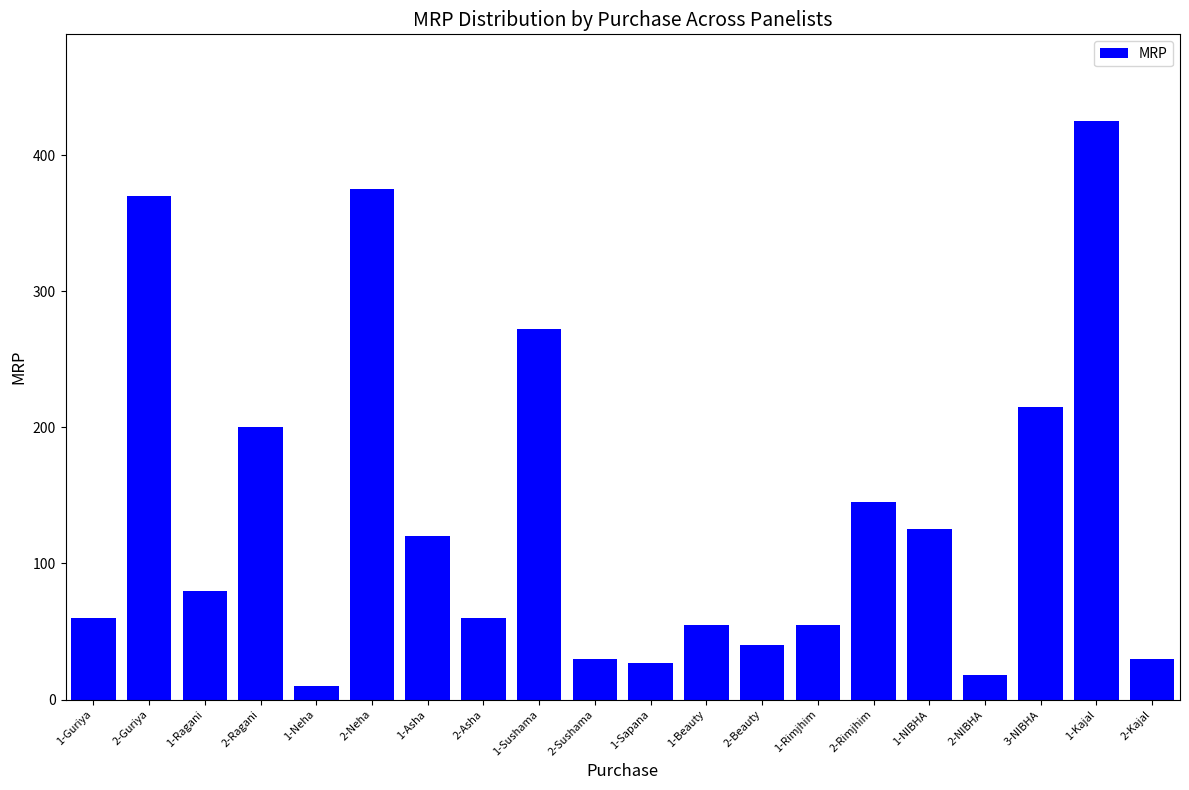

The chart shows a value of 30 at 2-Sushama. True or false?

True